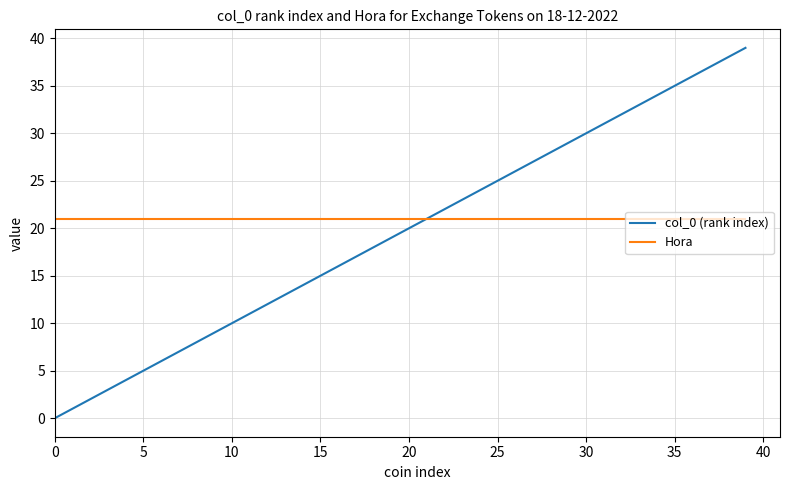

List the series in order of their peak value, lowest first.

Hora, col_0 (rank index)